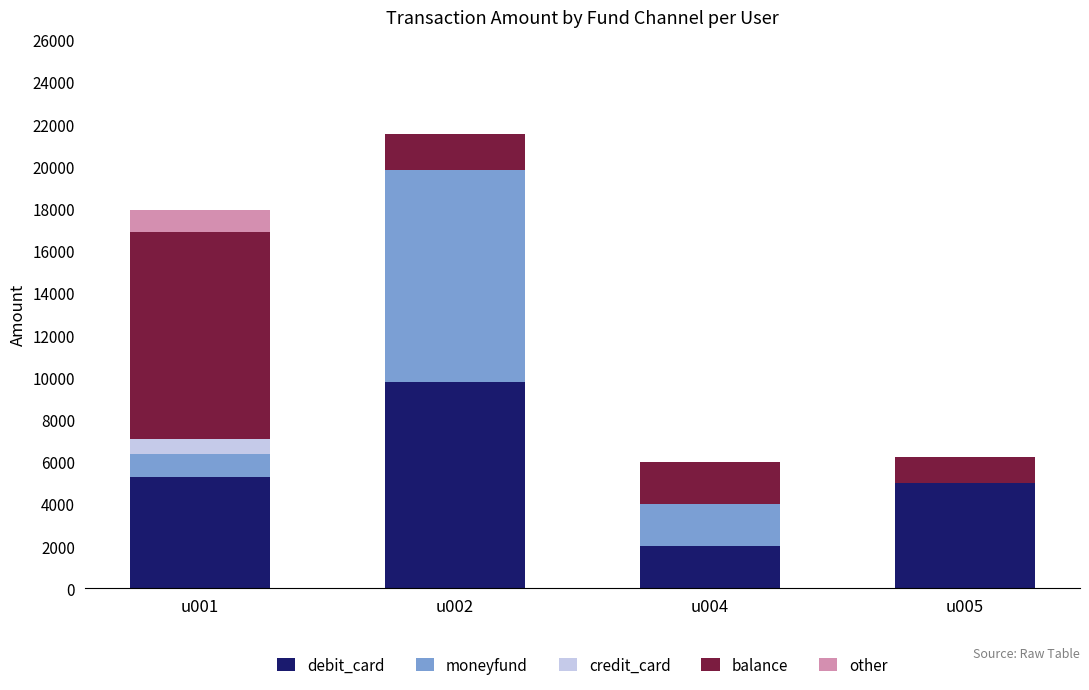

The value of debit_card at u004 is 2000. True or false?

True